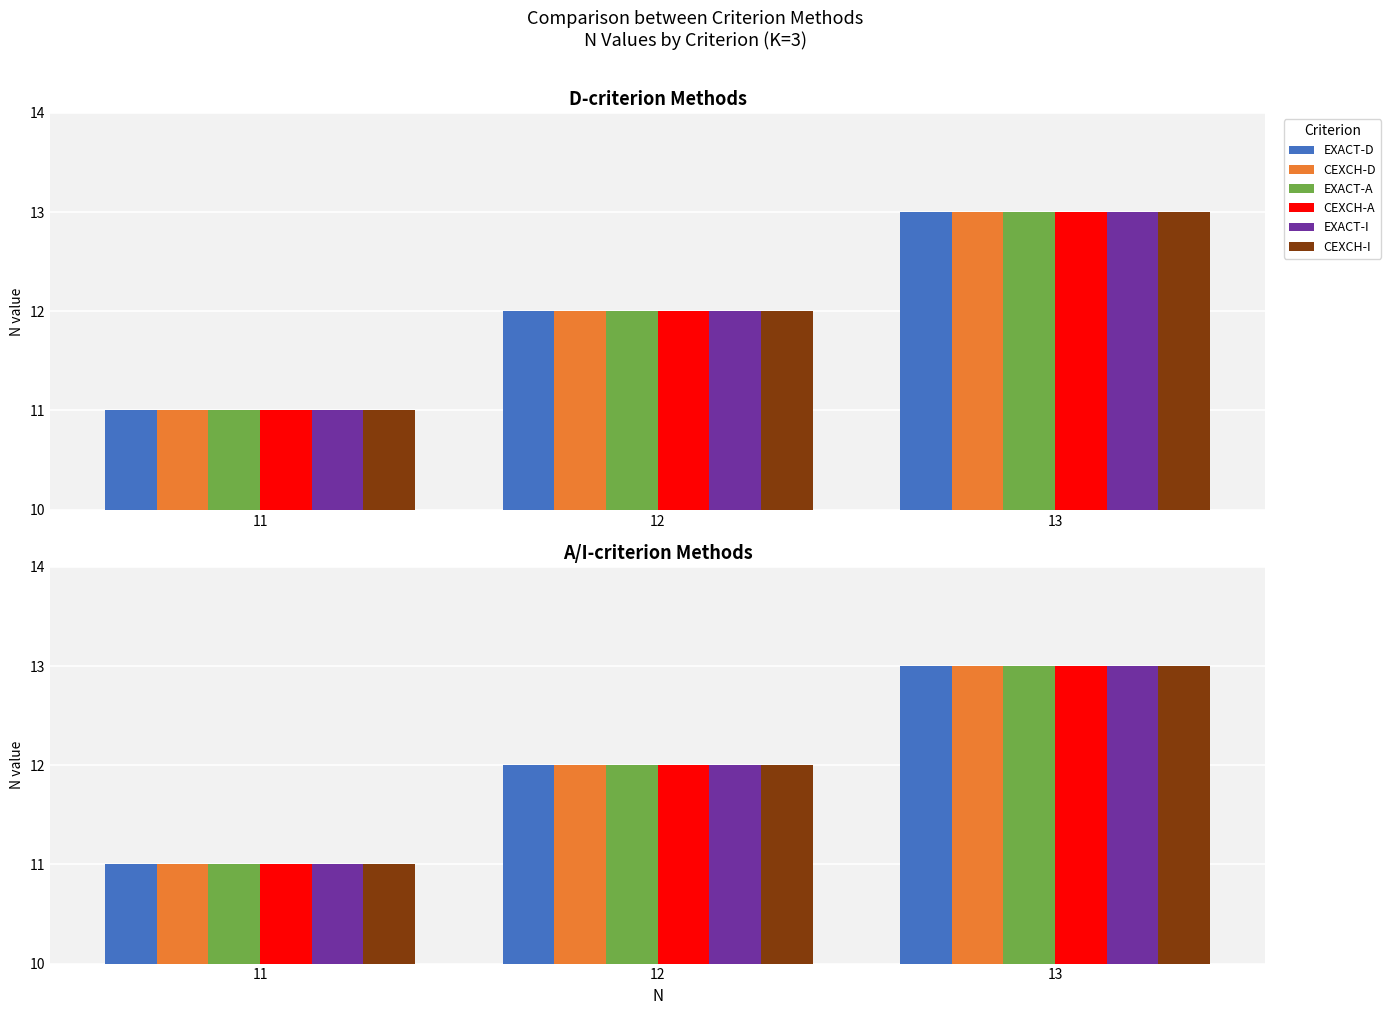

What are all the series names shown in the legend?

EXACT-D, CEXCH-D, EXACT-A, CEXCH-A, EXACT-I, CEXCH-I